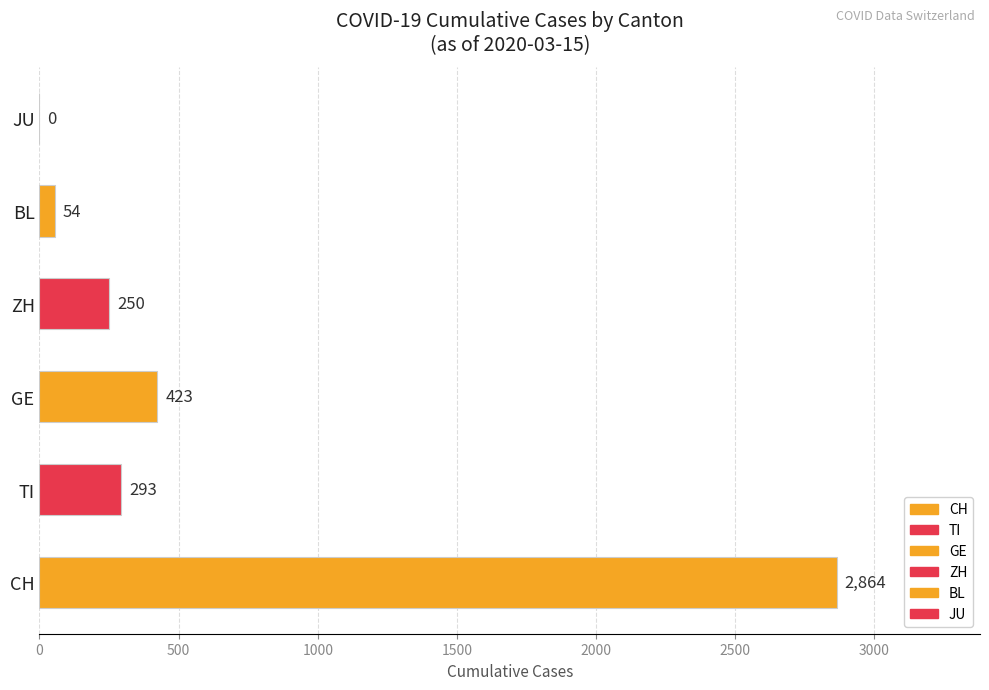

The value at GE is 423. True or false?

True